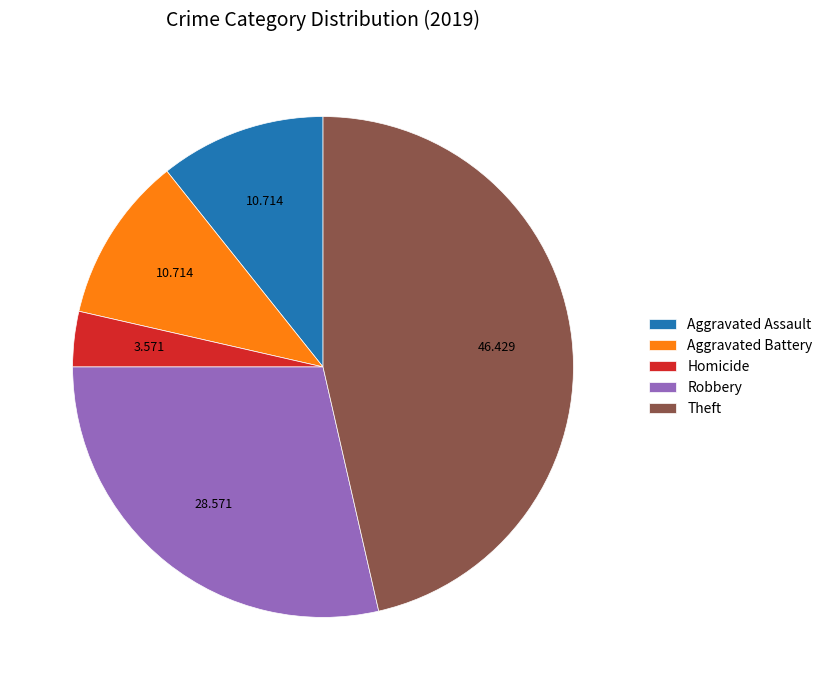

How many slices are in this pie chart?

5